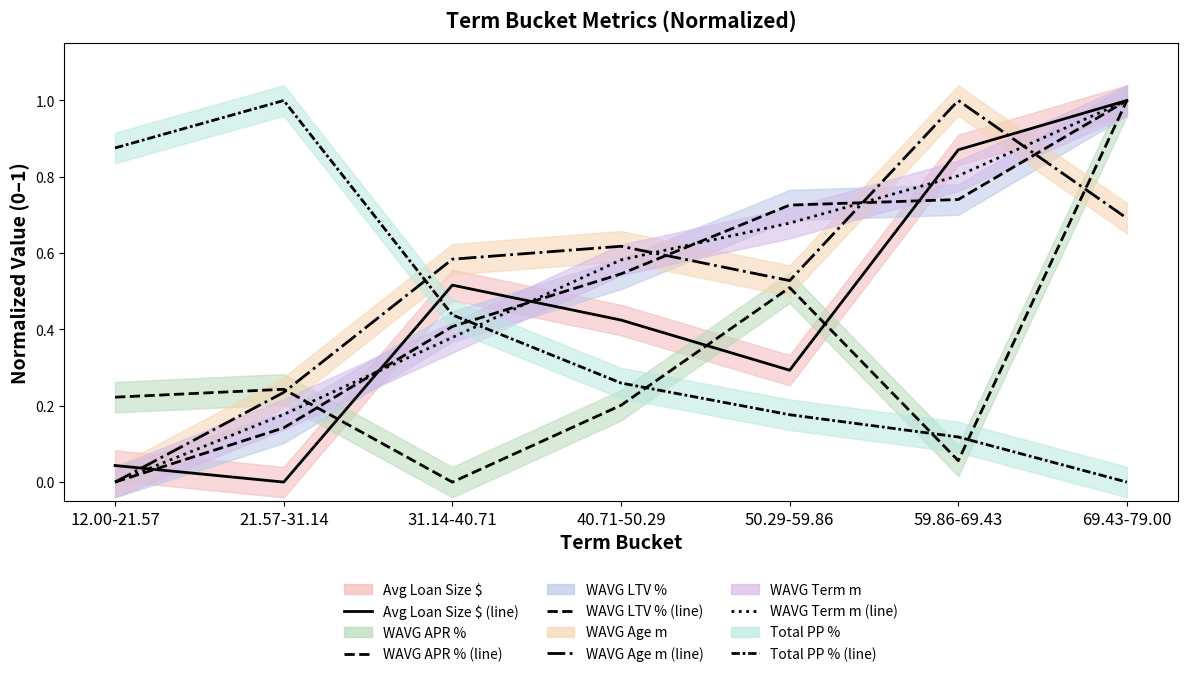

What is the sum of the Avg Loan Size $ line values at 59.86-69.43 and 69.43-79.00?

1.9